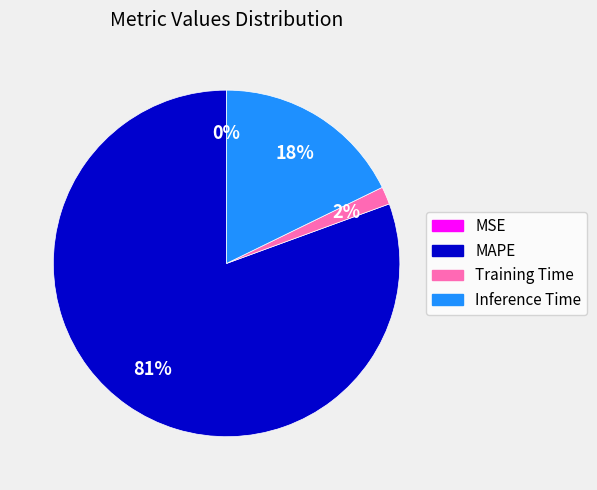

Which category has the biggest portion of the pie?

MAPE